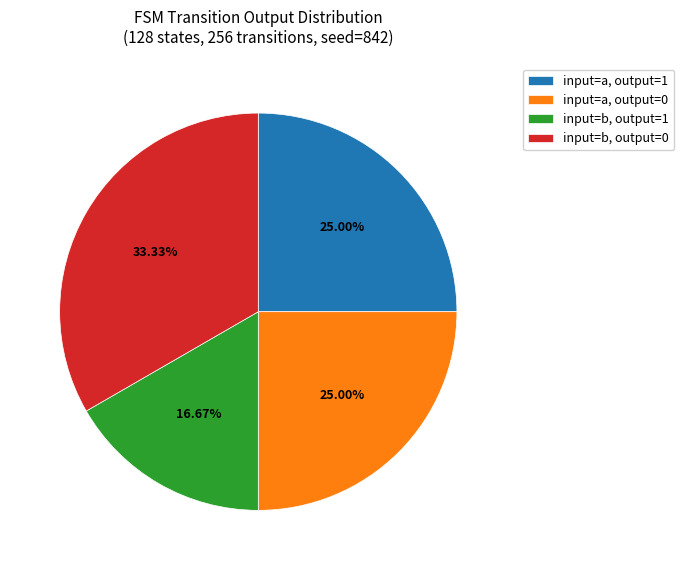

Do input=b, output=1 and input=a, output=0 together represent more than half of the pie?

No